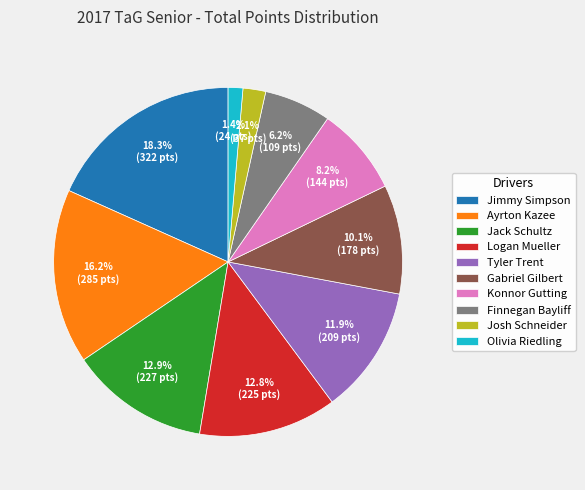

What percentage is the Jack Schultz slice, to the nearest percent?

13%